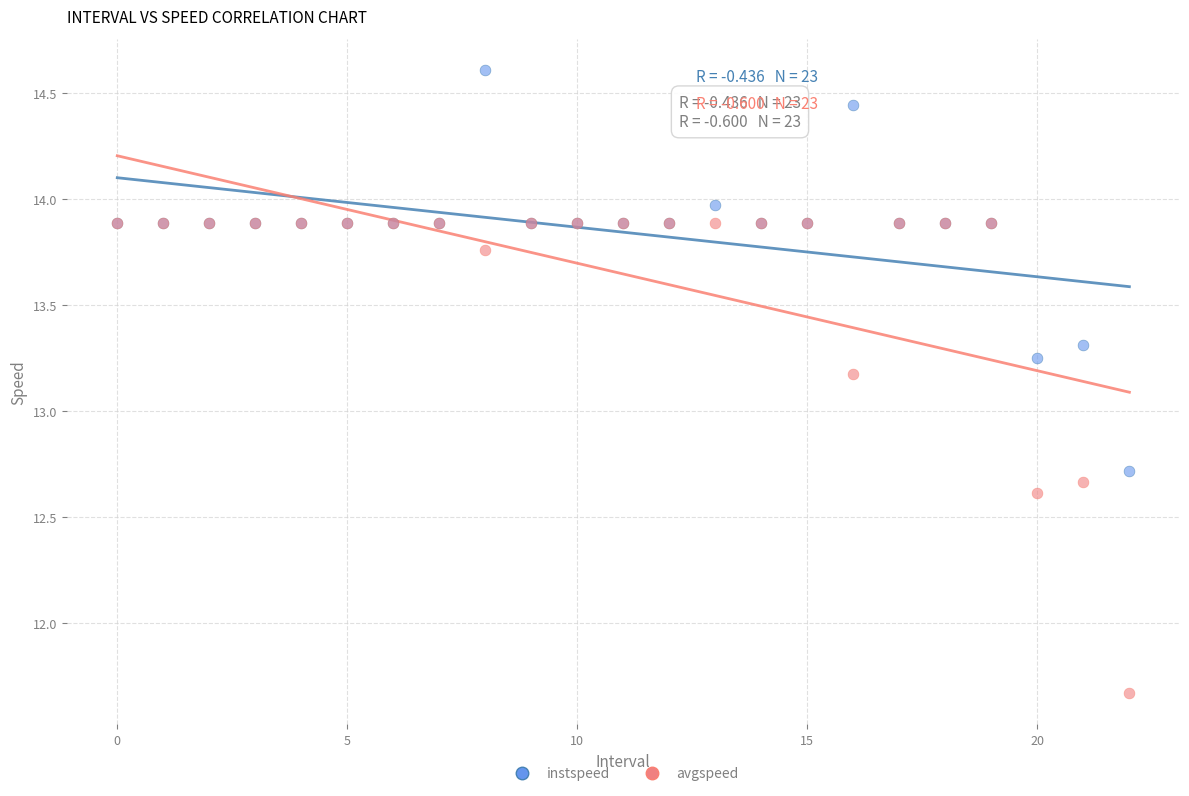

In the avgspeed series, what Y value is closest to 12?

11.7